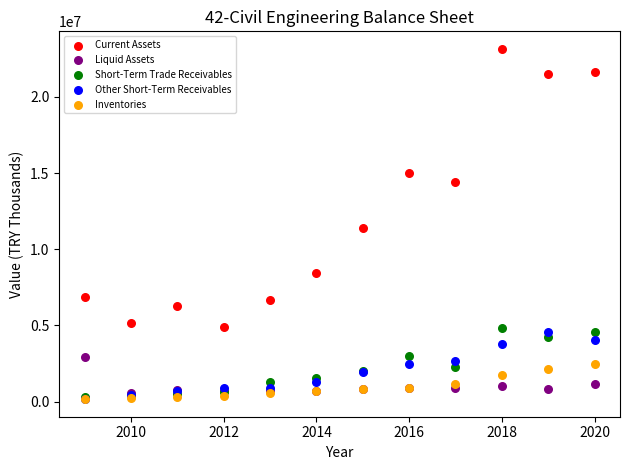

Which series has the widest spread of Y values?

Current Assets